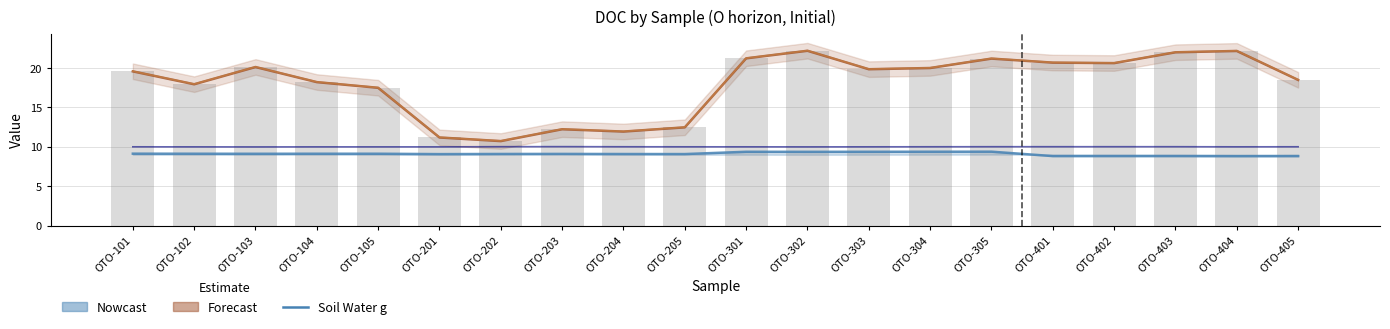

Where is Soil Water g nearest to the value 9?

OTO-201